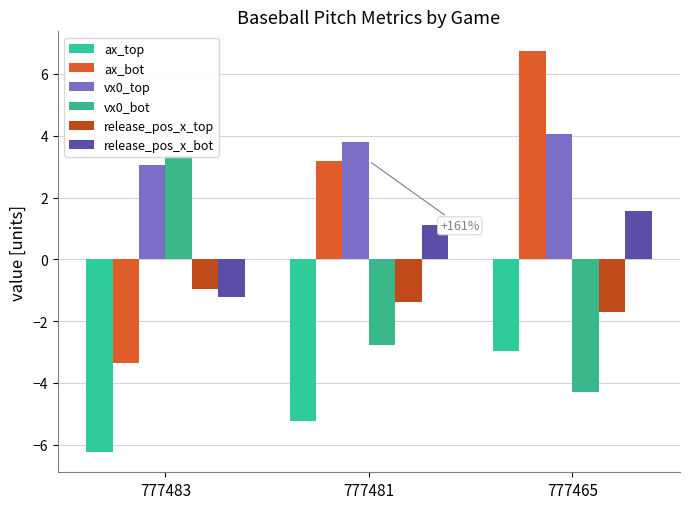

At how many categories does at least one series exceed 3?

3